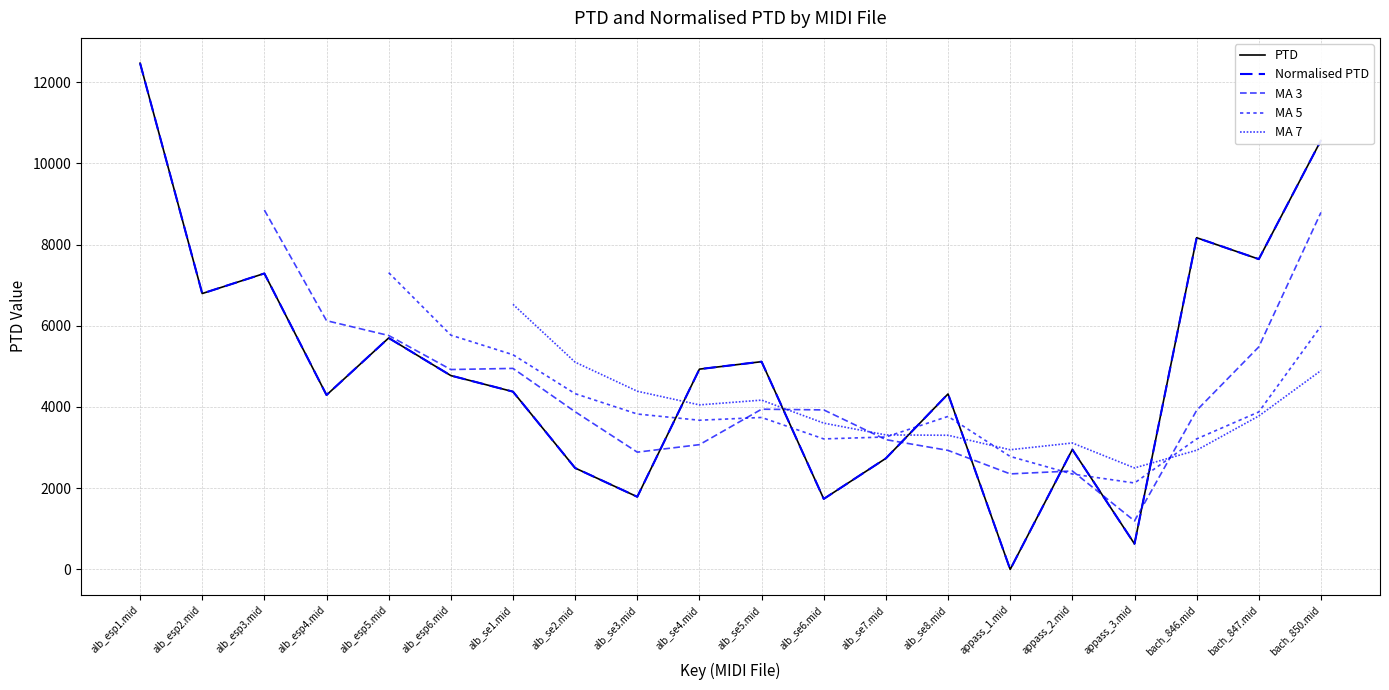

At which category does PTD reach its first local valley?

alb_esp2.mid